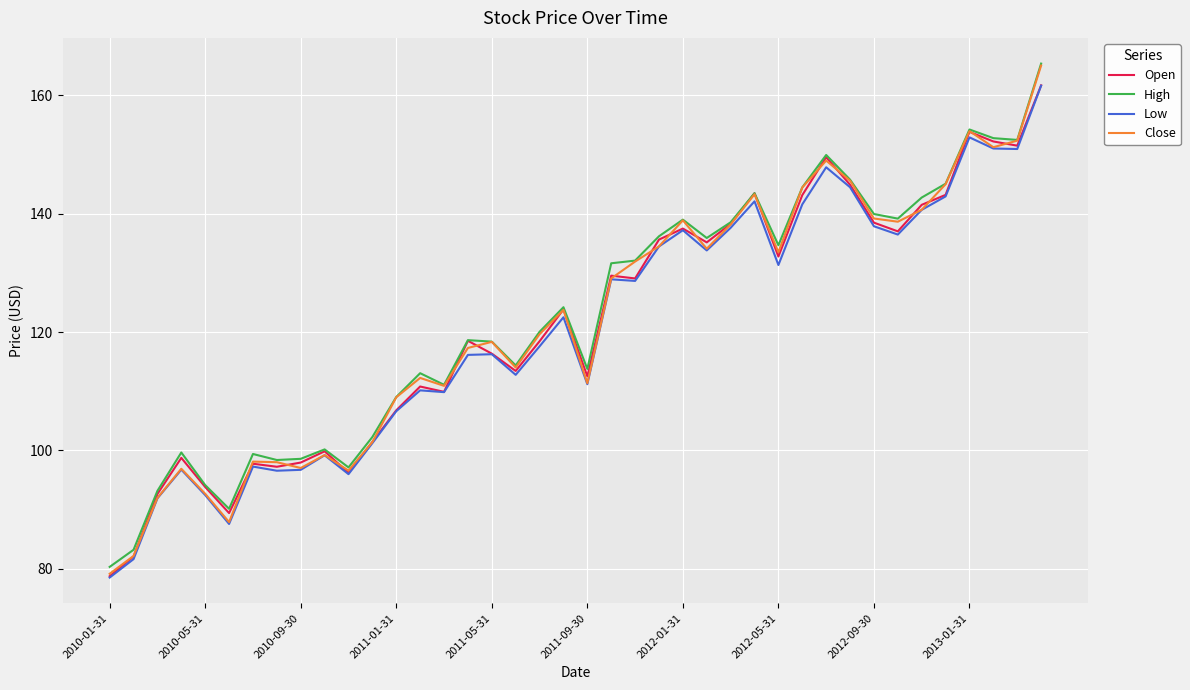

What is the minimum value for Close?

79.2